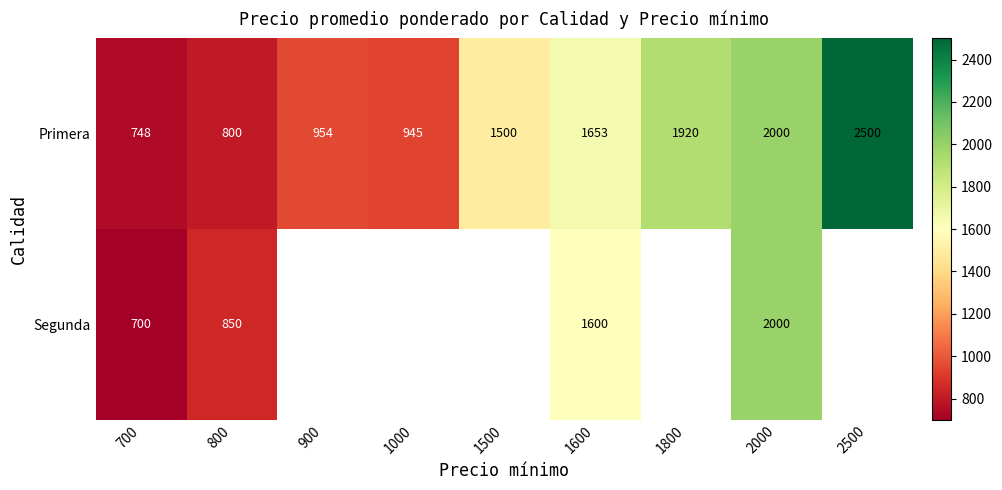

At which label is Primera closest to 1624?

1600